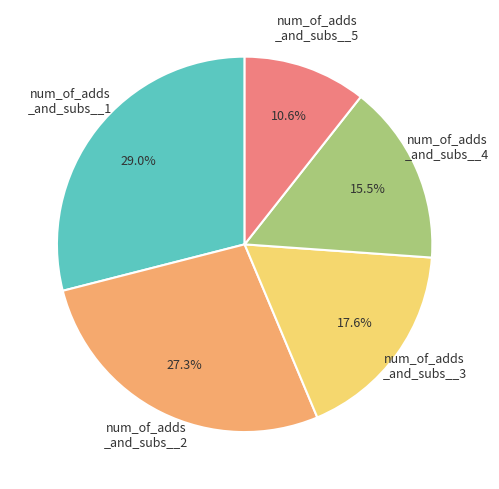

Is there any slice that represents more than half of the pie?

No